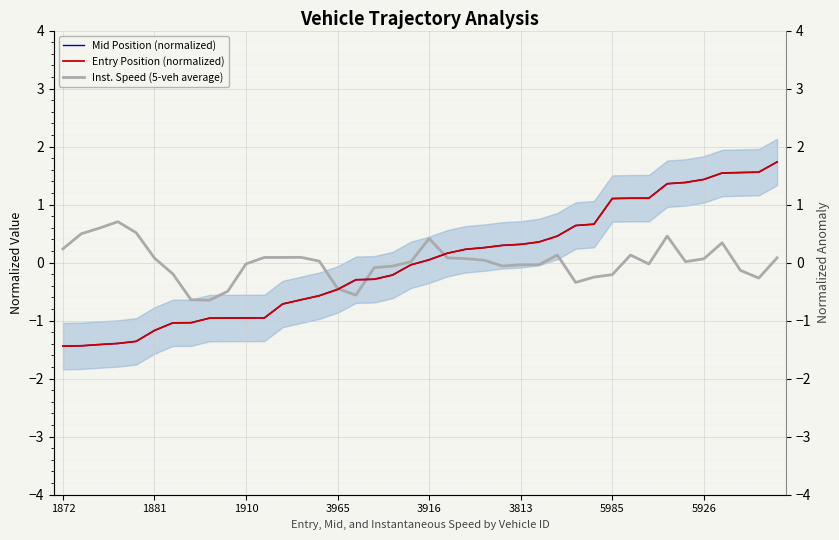

At which category is the sum across all series the highest?

39